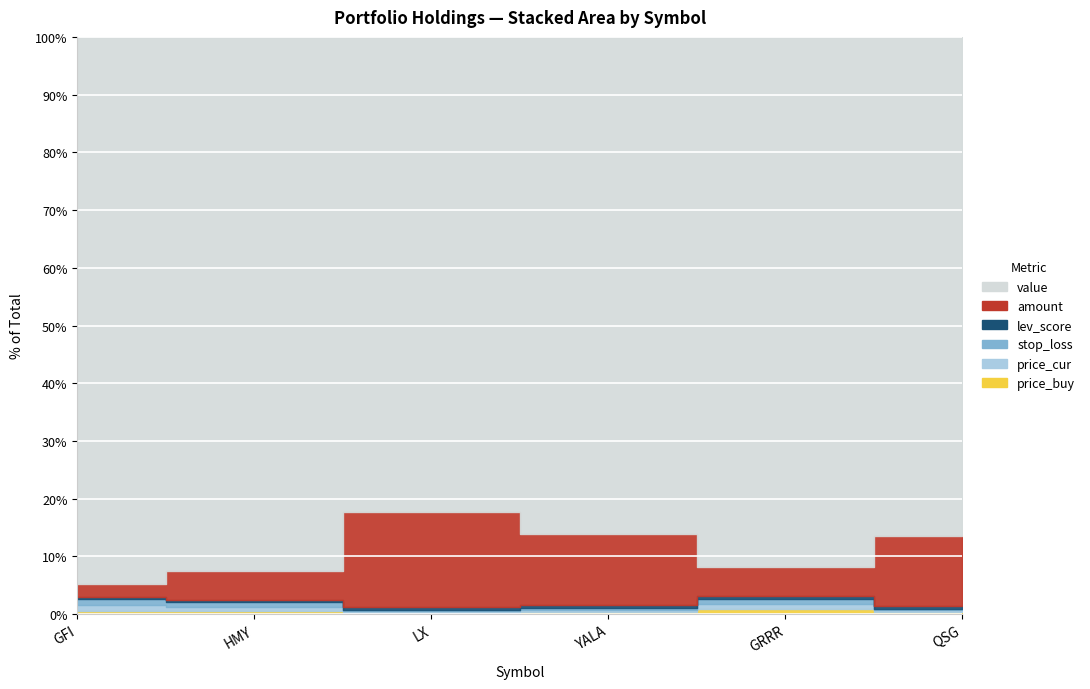

At which category is the sum across all series the highest?

GFI